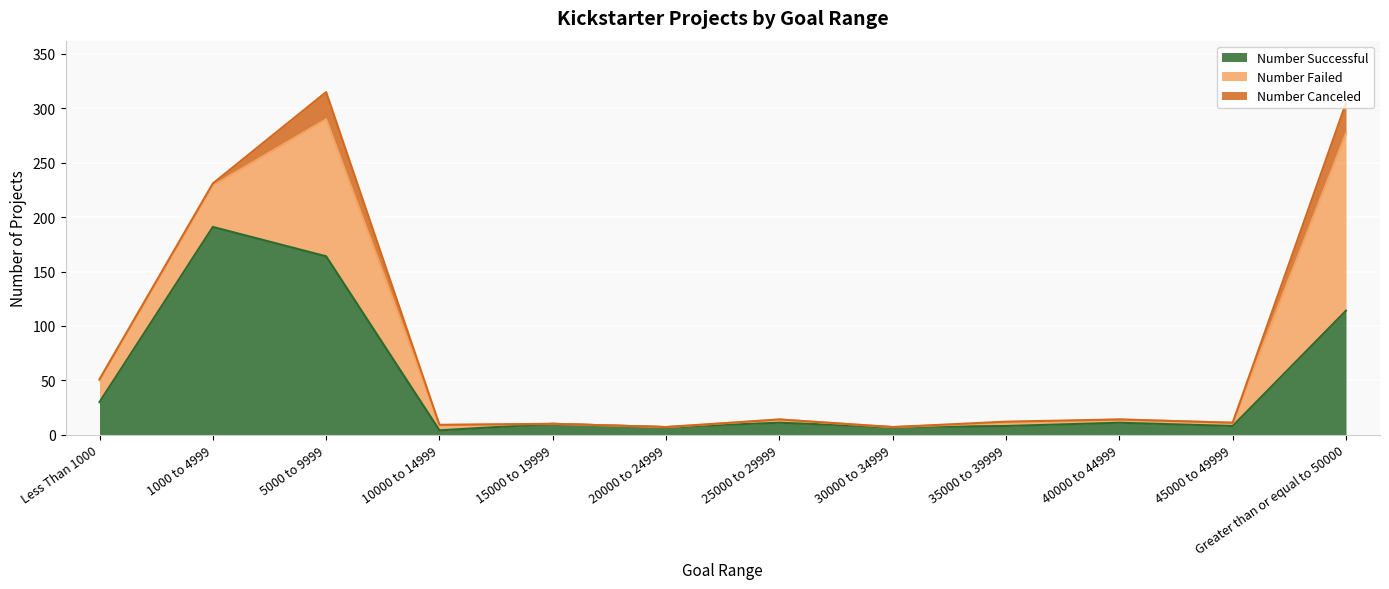

True or false: Number Successful has a value of 164 at 5000 to 9999.

True